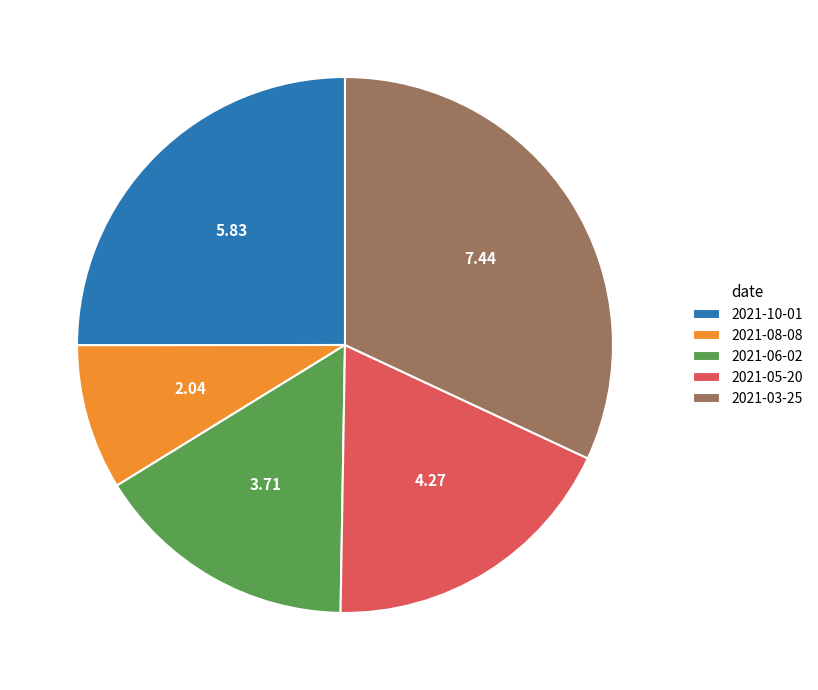

What is the ratio of the value at 2021-05-20 to the value at 2021-08-08?

2.1